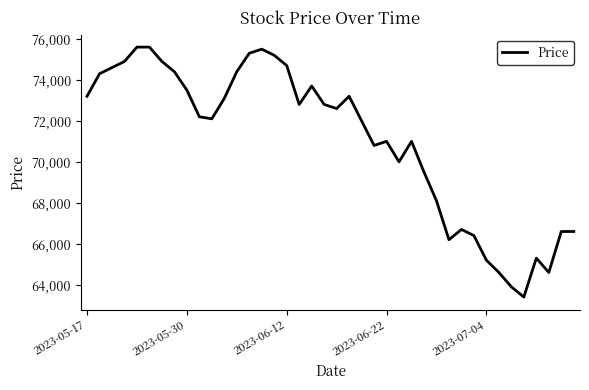

What is the difference between the maximum and minimum values?

12200